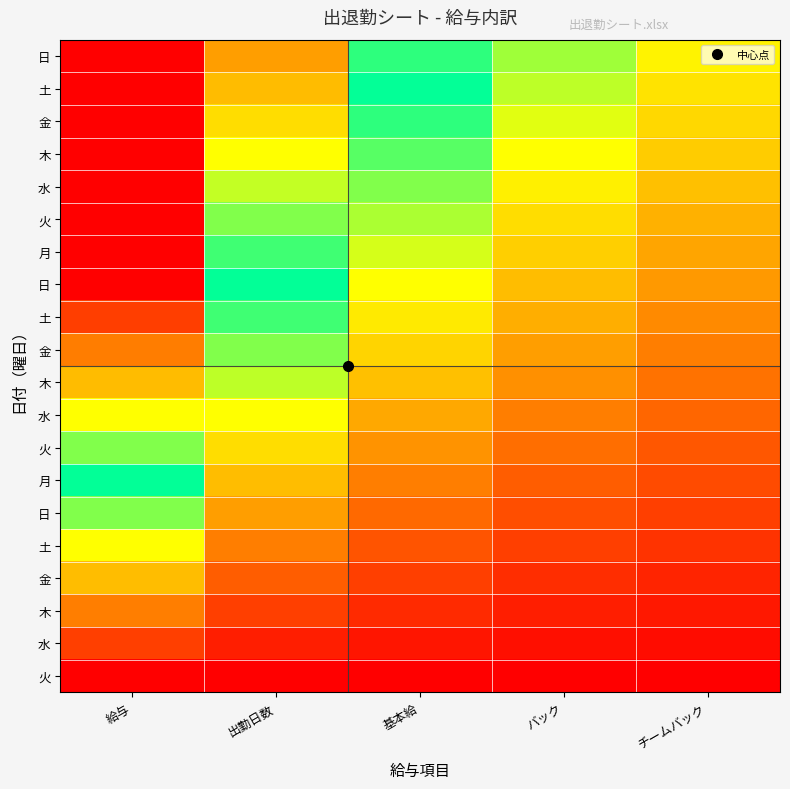

Which has a higher value, 給与 or 出勤日数?

給与